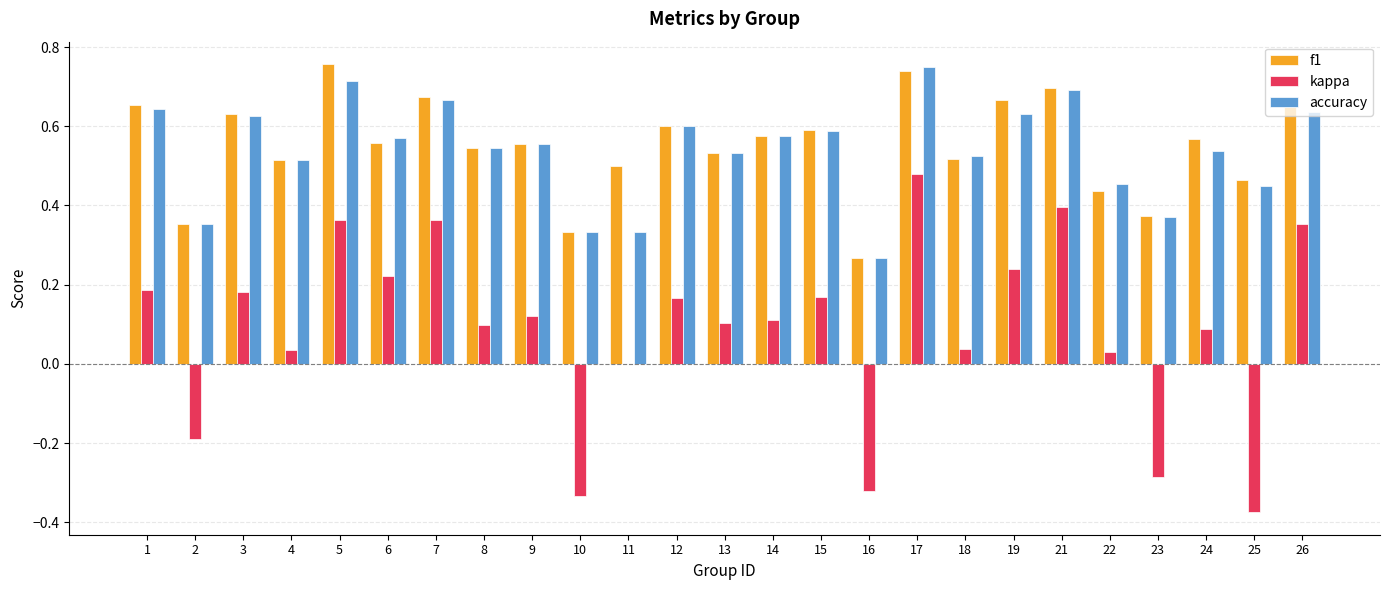

Which series changed the most between 13 and 25?

kappa